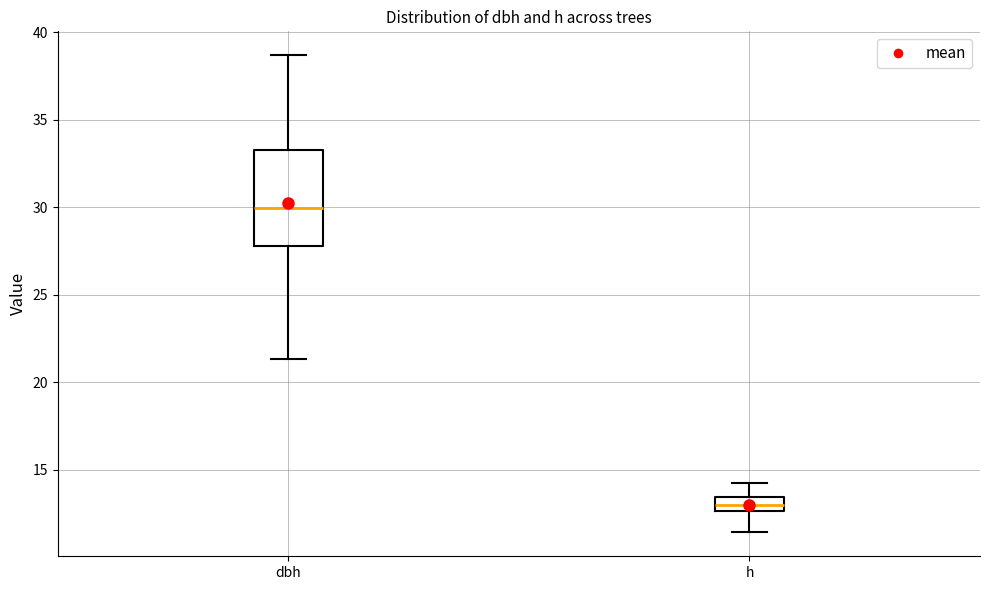

Reading left to right, transcribe this box plot: for each box, give where its median line is, the range the box spans, and where its two whiskers end, as read against the y-axis. The values are not printed on the chart, so give them approximately, as read against the axis.

dbh: median 30.0, box 28.0 to 33.5, whiskers 21.5 to 38.5
h: median 13.0, box 12.5 to 13.5, whiskers 11.5 to 14.5